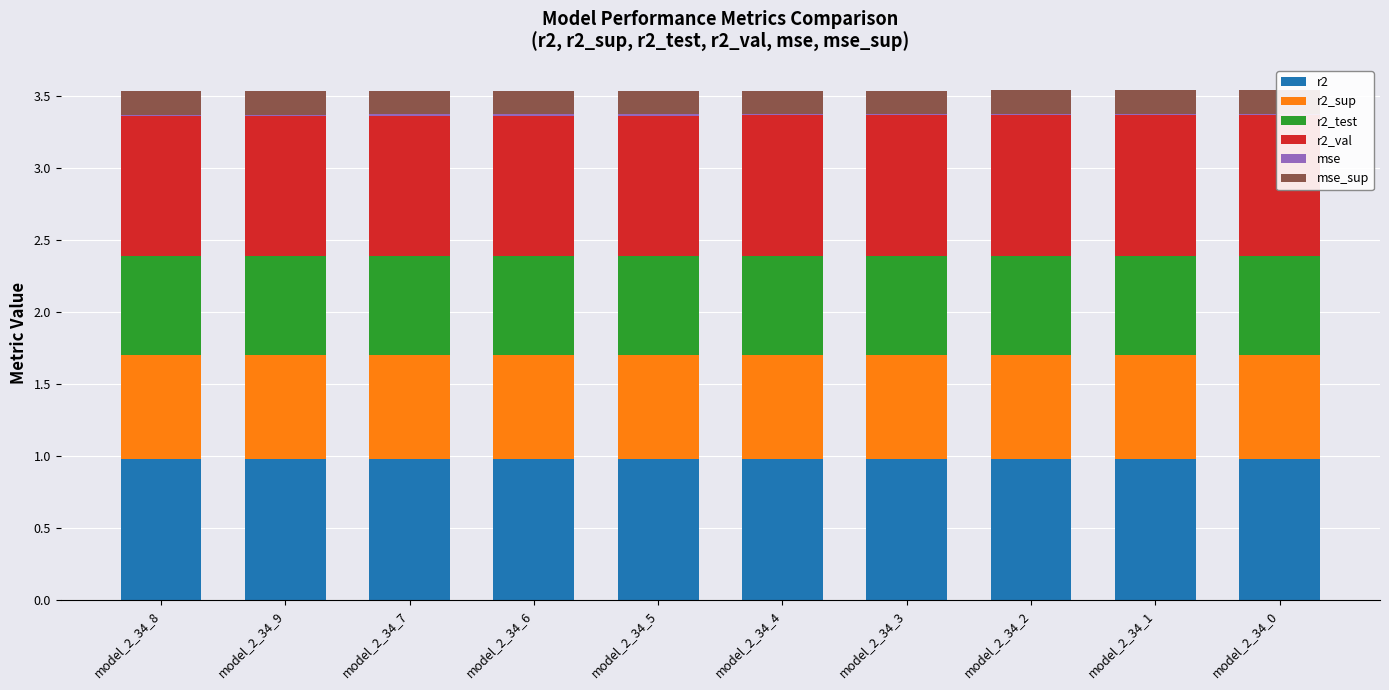

Reading left to right, extract all data points from this chart.

r2: model_2_34_8=1.0	model_2_34_9=1.0	model_2_34_7=1.0	model_2_34_6=1.0	model_2_34_5=1.0	model_2_34_4=1.0	model_2_34_3=1.0	model_2_34_2=1.0	model_2_34_1=1.0	model_2_34_0=1.0
r2_sup: model_2_34_8=0.7	model_2_34_9=0.7	model_2_34_7=0.7	model_2_34_6=0.7	model_2_34_5=0.7	model_2_34_4=0.7	model_2_34_3=0.7	model_2_34_2=0.7	model_2_34_1=0.7	model_2_34_0=0.7
r2_test: model_2_34_8=0.7	model_2_34_9=0.7	model_2_34_7=0.7	model_2_34_6=0.7	model_2_34_5=0.7	model_2_34_4=0.7	model_2_34_3=0.7	model_2_34_2=0.7	model_2_34_1=0.7	model_2_34_0=0.7
r2_val: model_2_34_8=1.0	model_2_34_9=1.0	model_2_34_7=1.0	model_2_34_6=1.0	model_2_34_5=1.0	model_2_34_4=1.0	model_2_34_3=1.0	model_2_34_2=1.0	model_2_34_1=1.0	model_2_34_0=1.0
mse: model_2_34_8=0.0	model_2_34_9=0.0	model_2_34_7=0.0	model_2_34_6=0.0	model_2_34_5=0.0	model_2_34_4=0.0	model_2_34_3=0.0	model_2_34_2=0.0	model_2_34_1=0.0	model_2_34_0=0.0
mse_sup: model_2_34_8=0.2	model_2_34_9=0.2	model_2_34_7=0.2	model_2_34_6=0.2	model_2_34_5=0.2	model_2_34_4=0.2	model_2_34_3=0.2	model_2_34_2=0.2	model_2_34_1=0.2	model_2_34_0=0.2